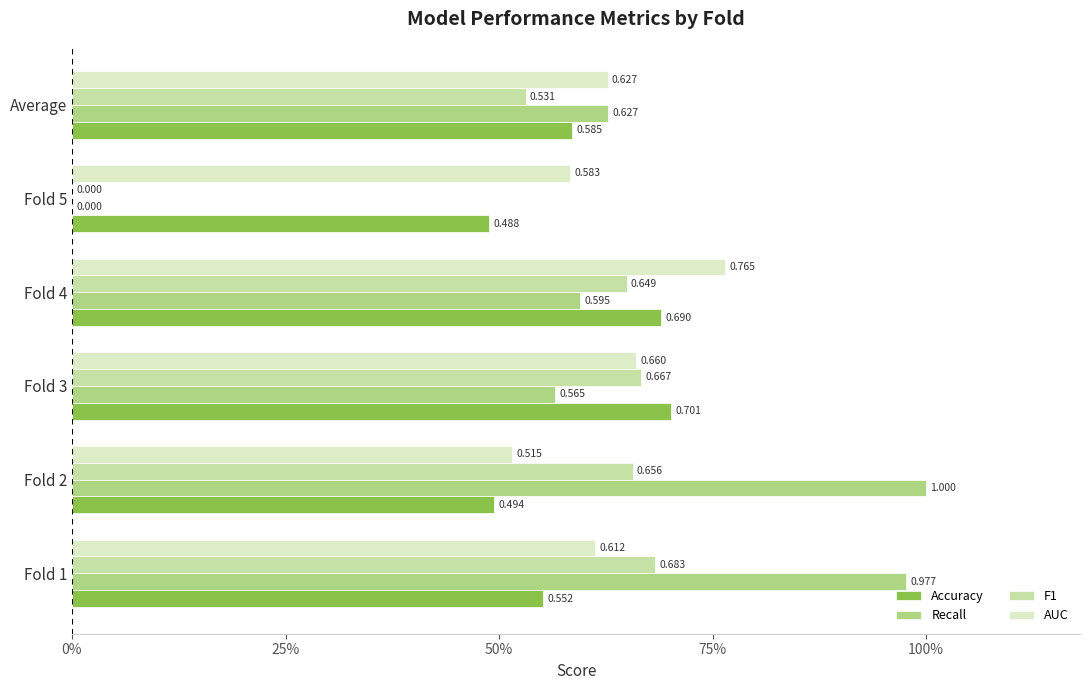

What is the minimum value for AUC?

0.5